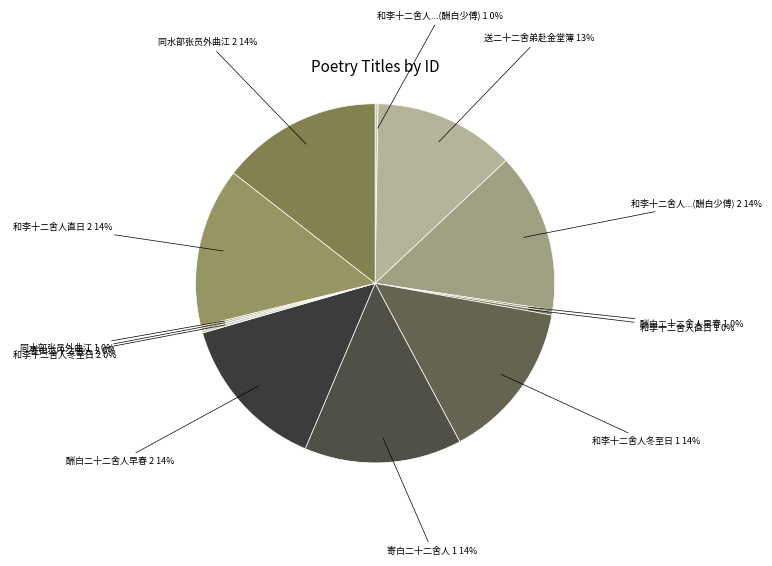

Is it true that 送二十二舍弟赴金堂簿 is 13% of the pie?

True